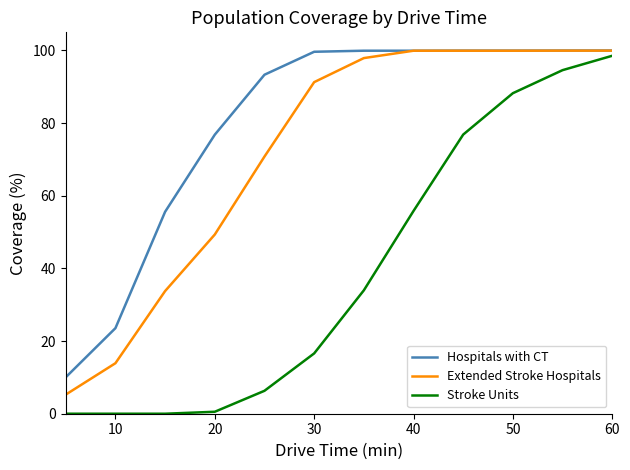

List the series in order of their overall mean, lowest first.

Stroke Units, Extended Stroke Hospitals, Hospitals with CT